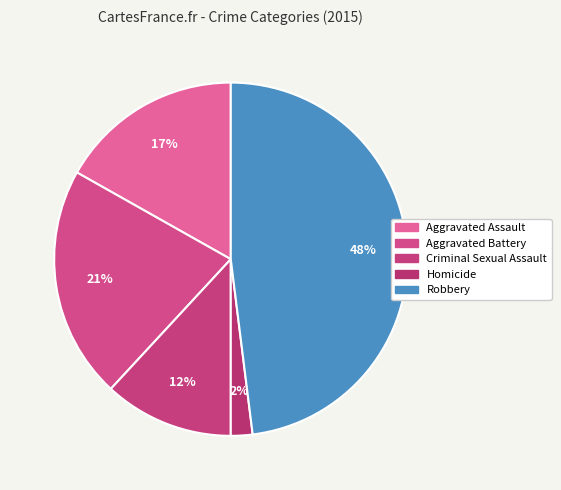

How many segments does this pie chart have?

5